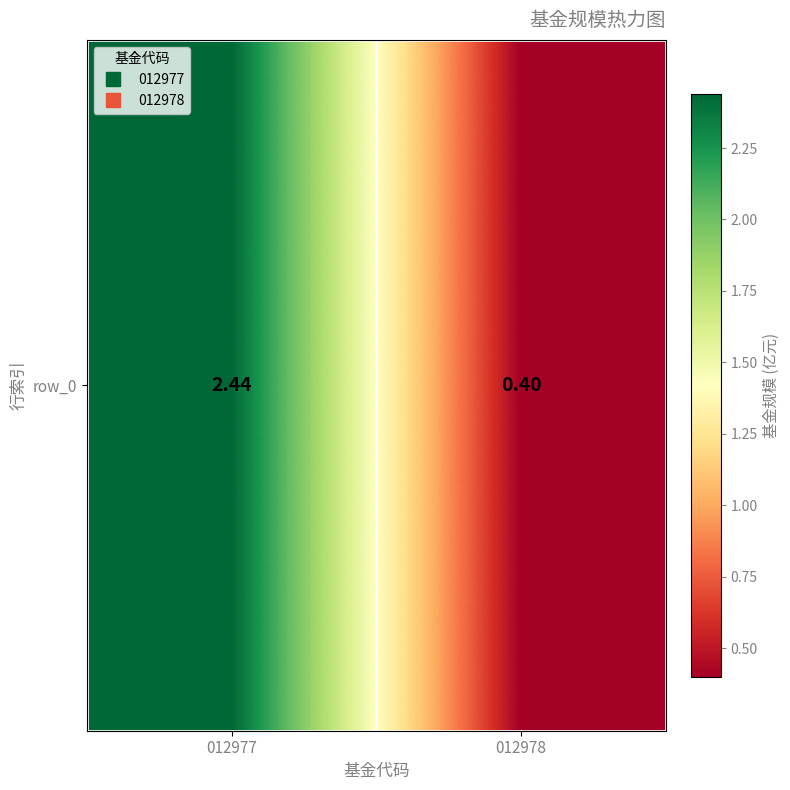

Reading left to right, transcribe all the data shown in this chart.

2.4	0.4